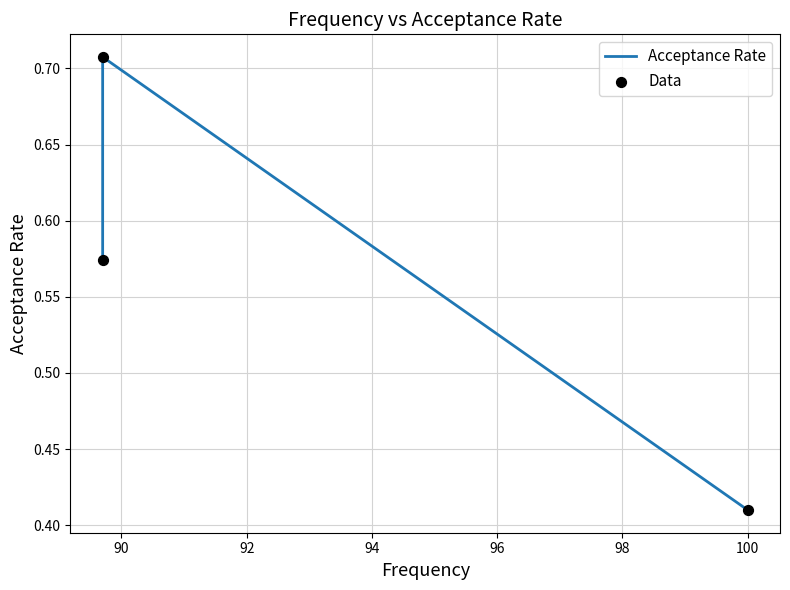

Which series contains the lowest Y value?

Acceptance Rate